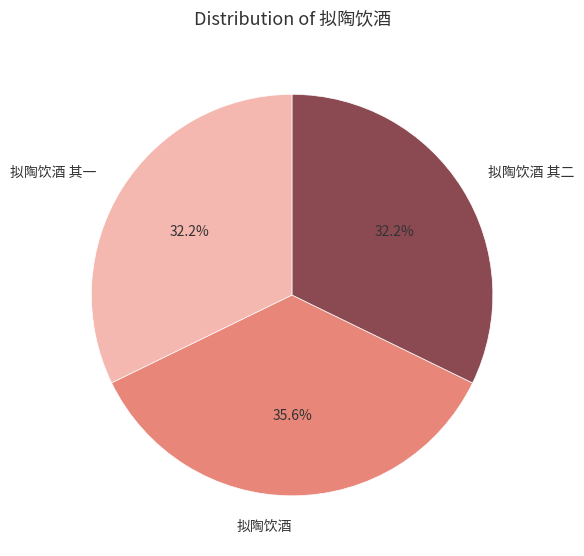

To the nearest percent, what portion does 拟陶饮酒 其一 represent?

32%